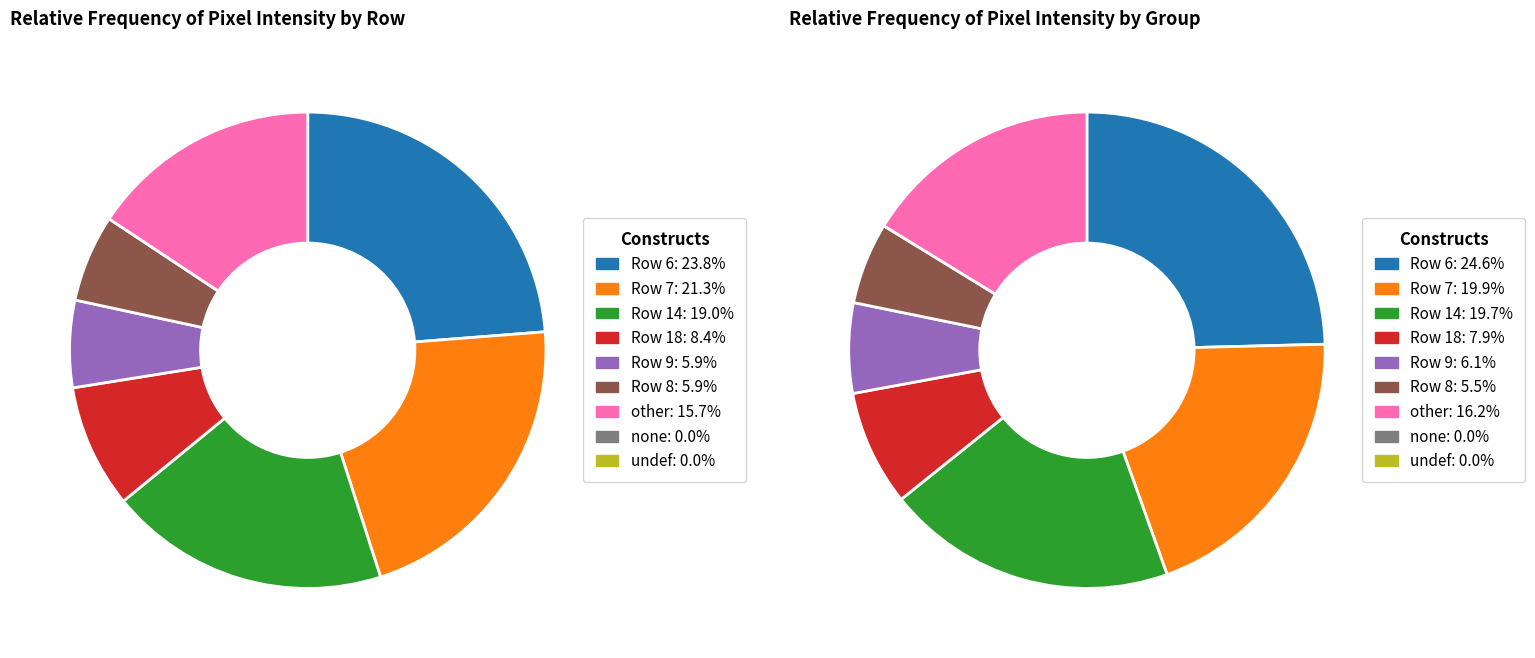

What portion of the pie excludes Row 8?

94.1%